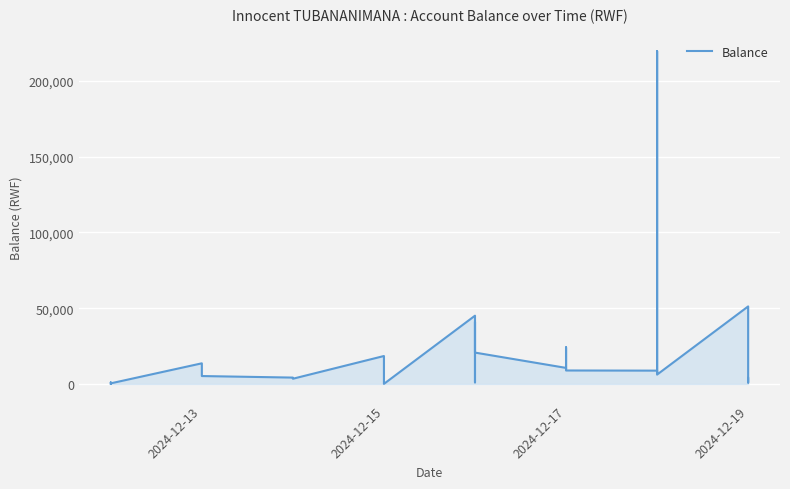

What is the smallest value displayed?

13